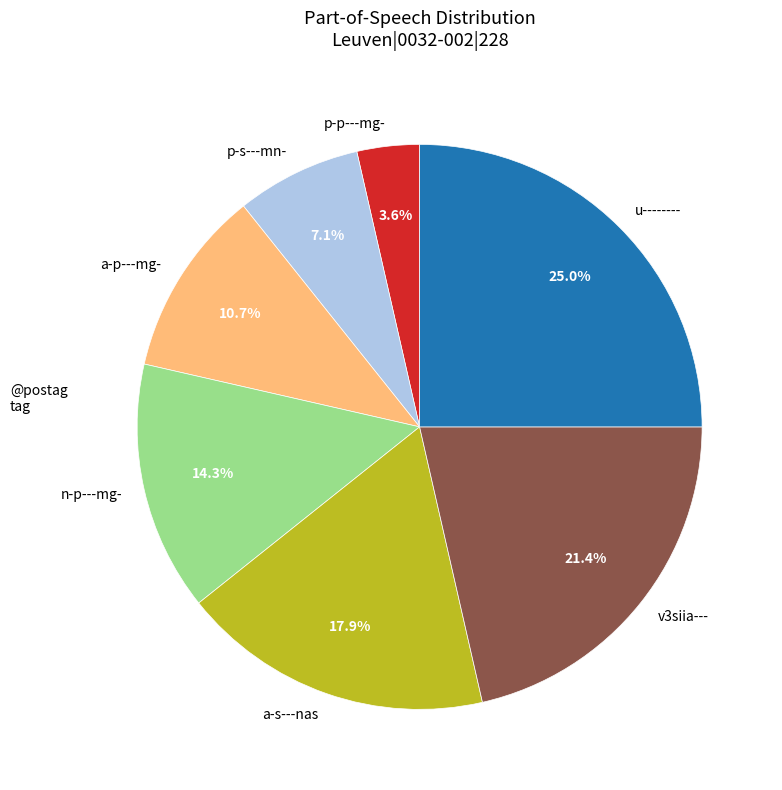

Count the number of slices in the pie.

7